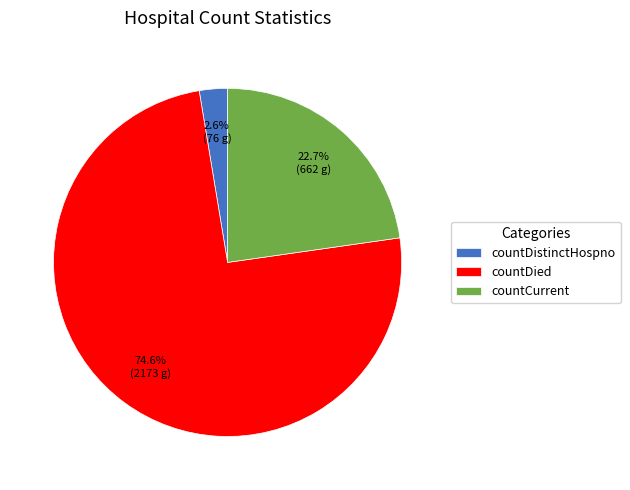

Which category has the smallest portion of the pie?

countDistinctHospno